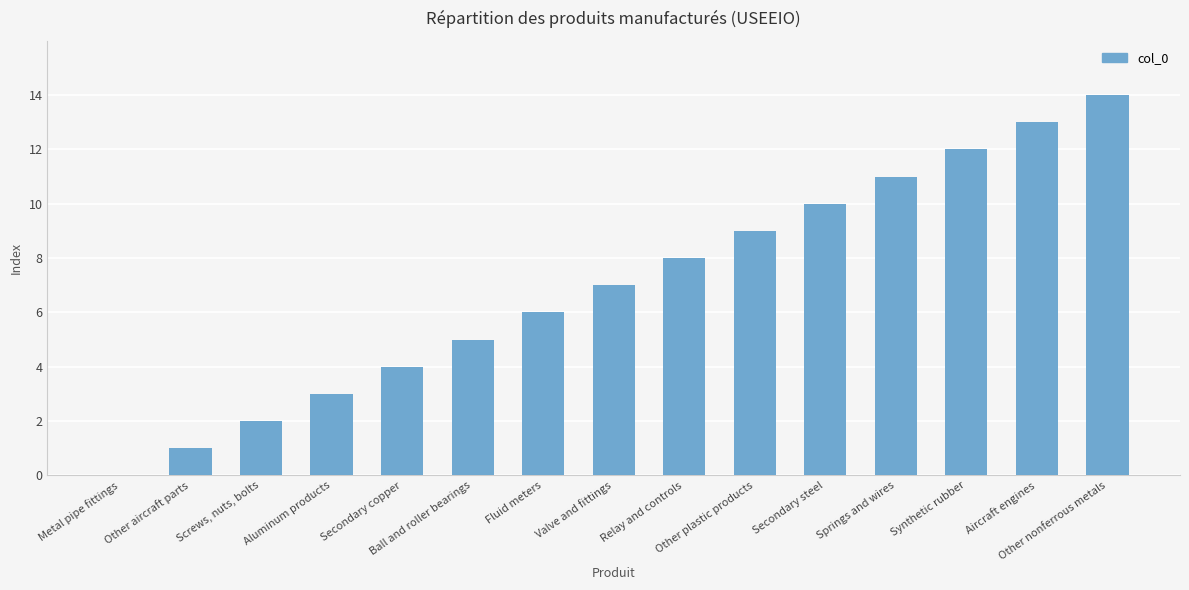

What is the sum of all values?

105